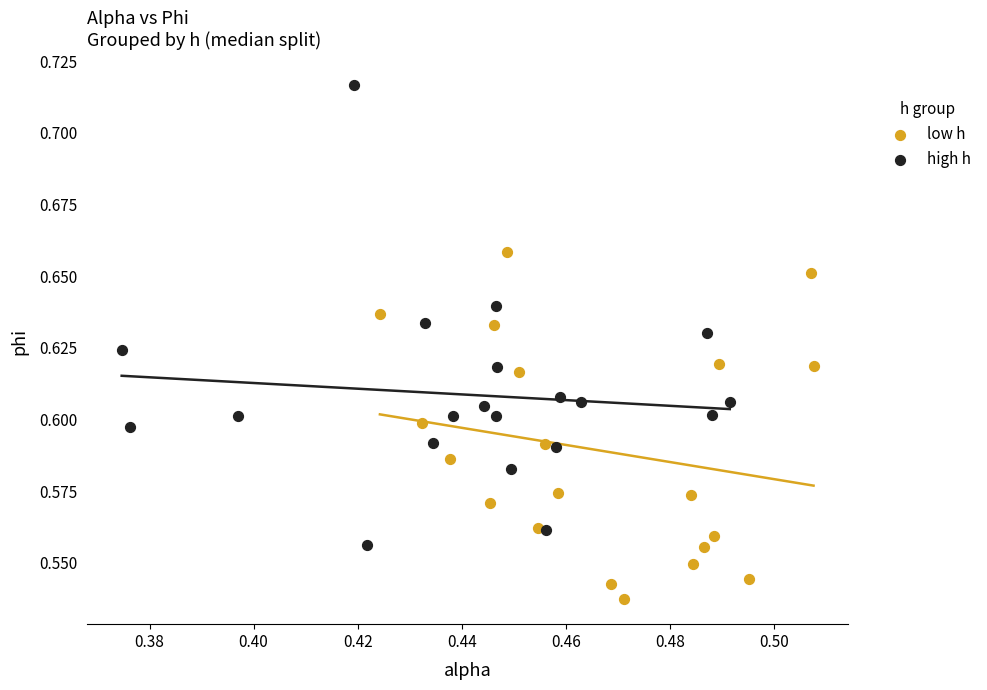

Which series contains the lowest Y value?

low h